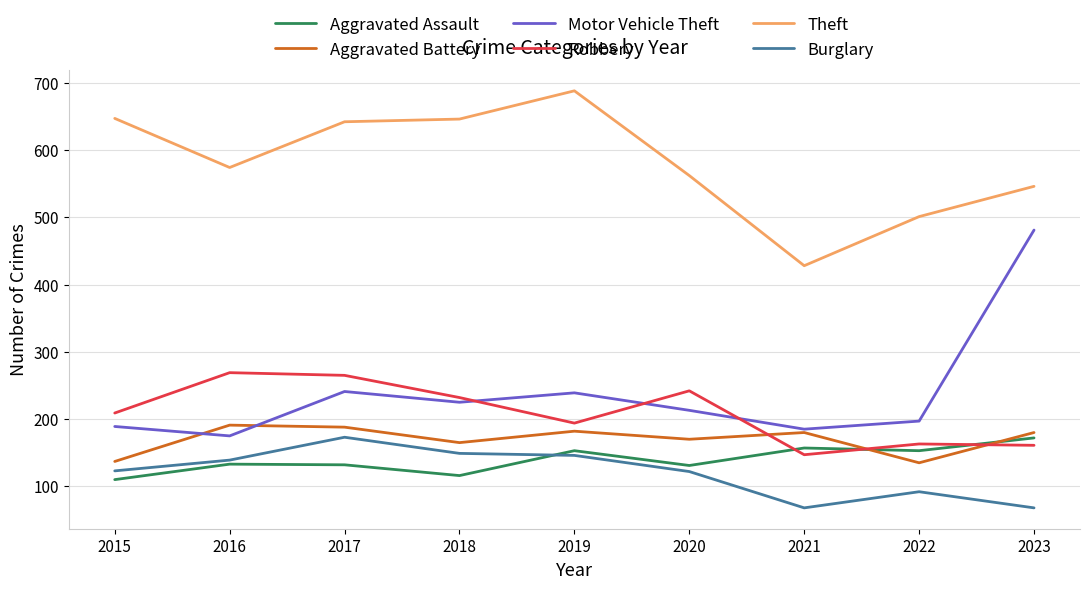

What is the smallest value displayed?

68